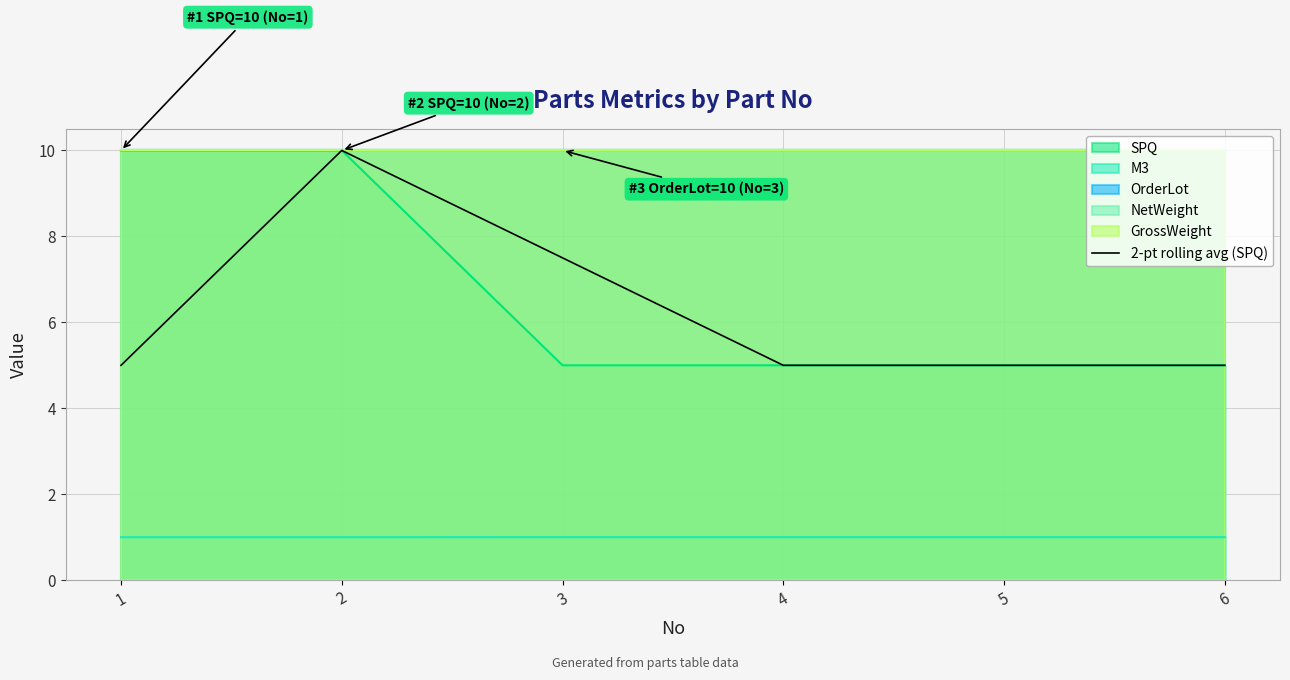

At which category does the data reach its first local peak?

2